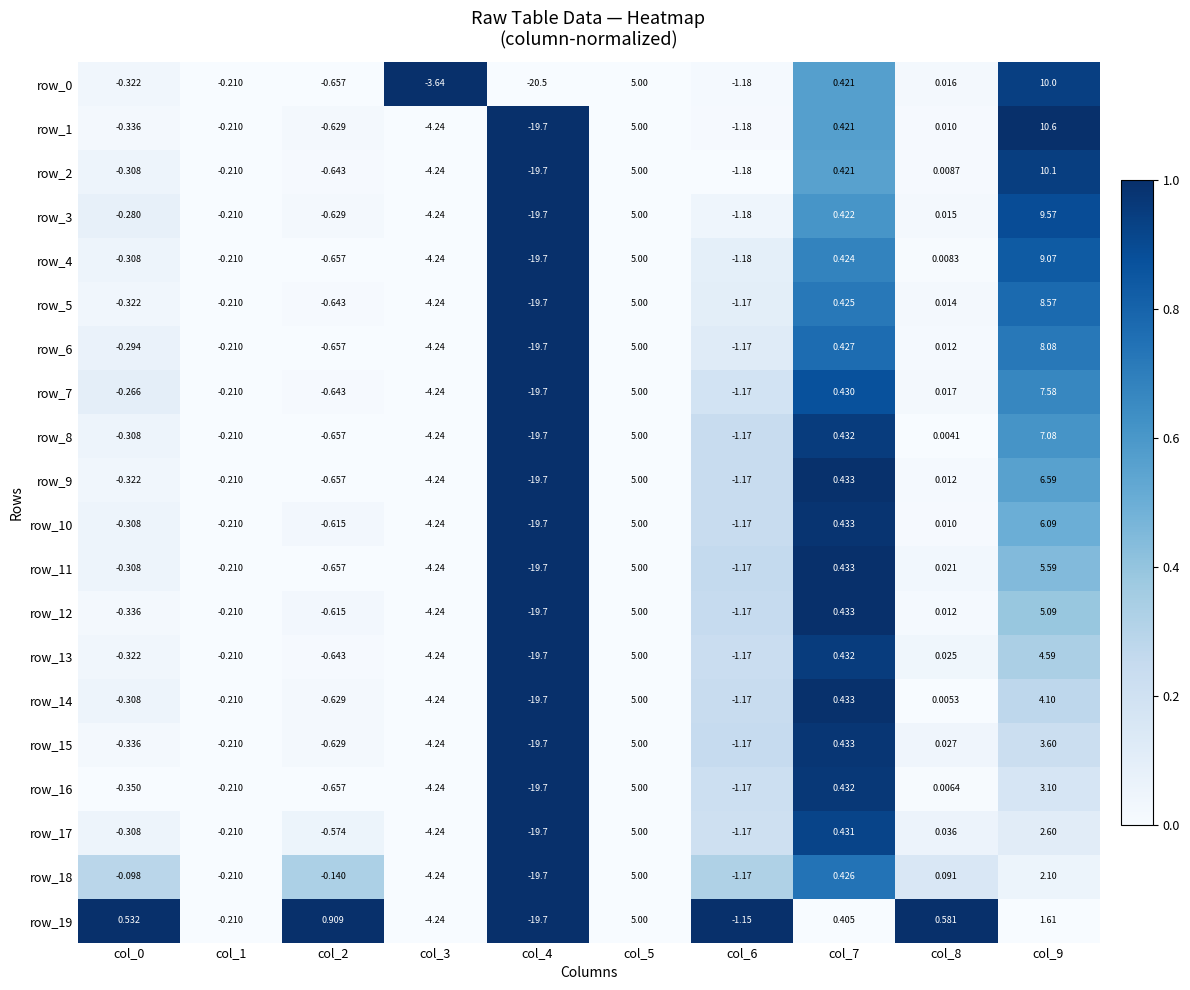

Which series changed the most between col_7 and col_9?

row_1